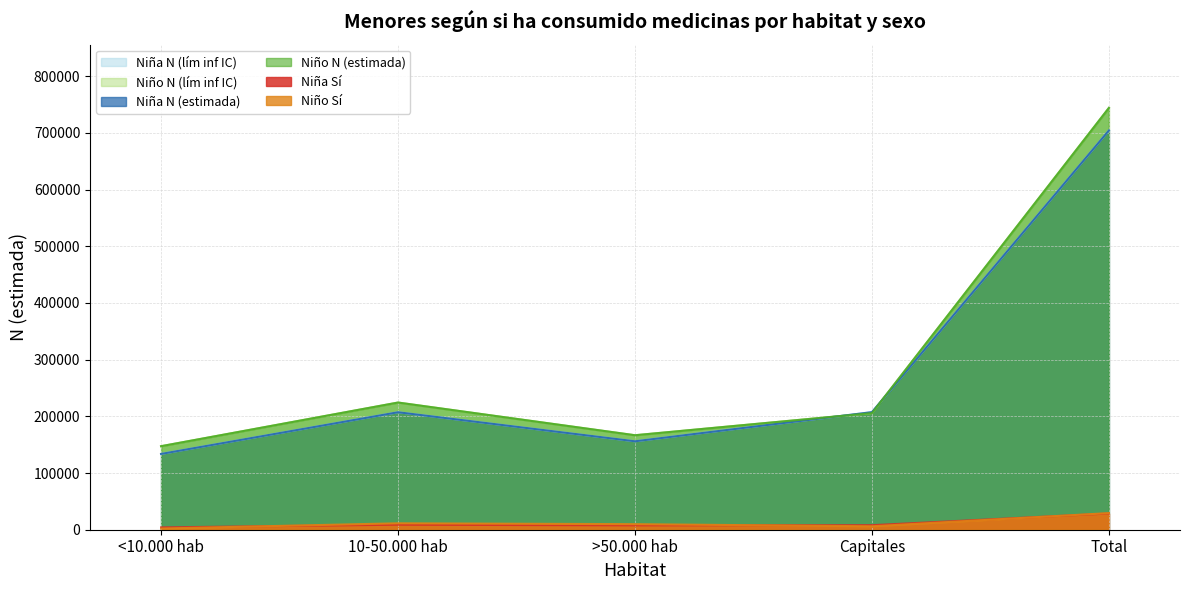

What is the maximum value shown in the chart?

744104